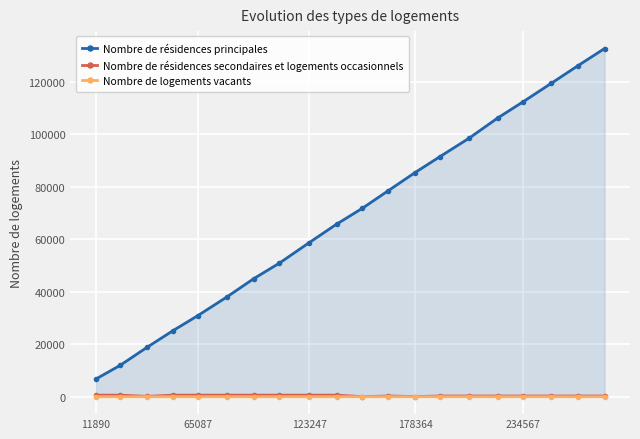

Is the value of Nombre de résidences principales at 65087 greater than the value of Nombre de résidences secondaires et logements occasionnels at 123247?

Yes